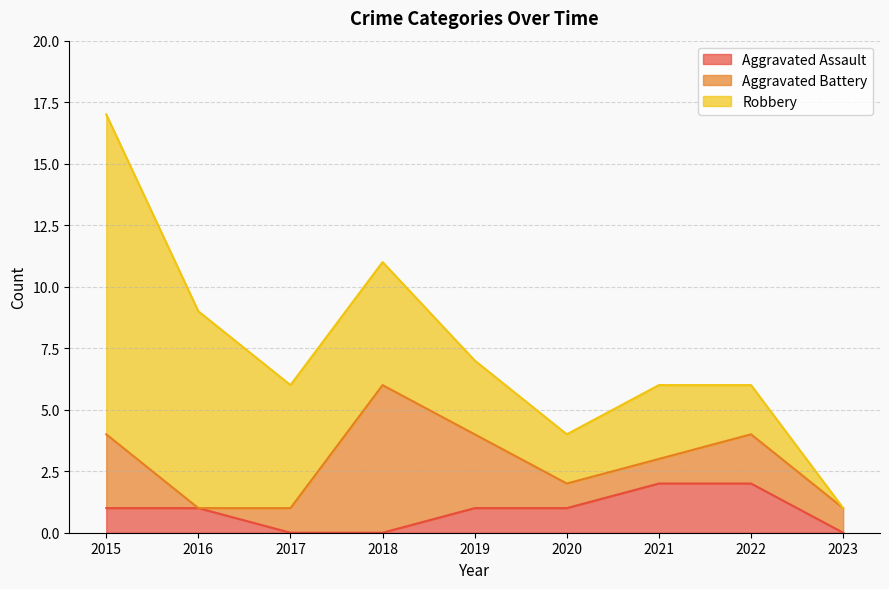

At which category is the sum across all series the highest?

2015